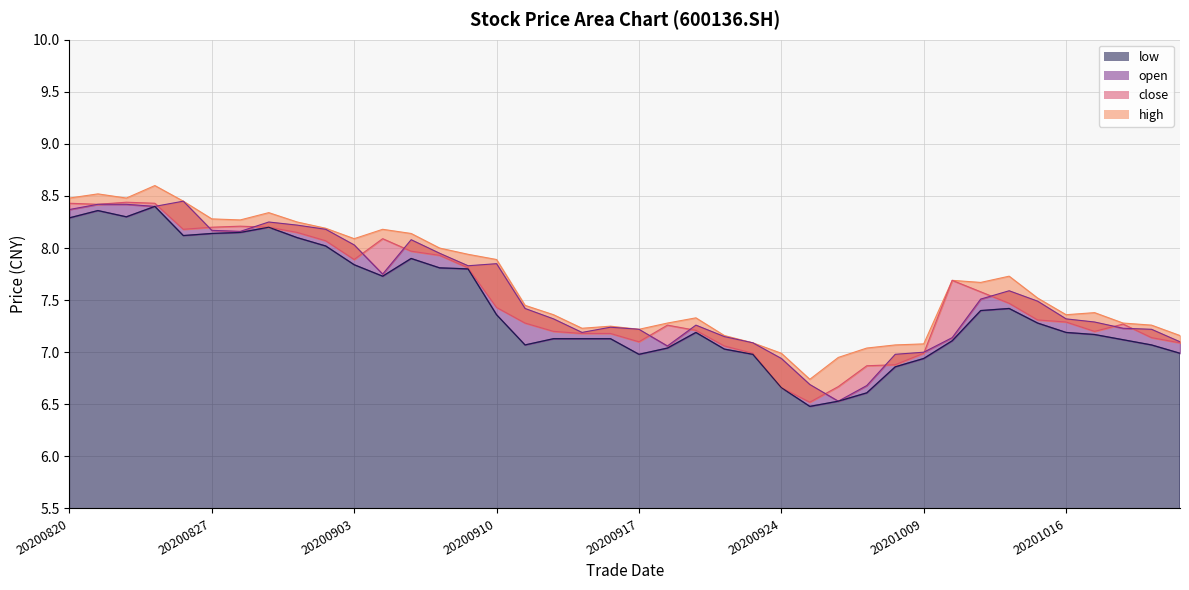

Reading left to right, transcribe all the data shown in this chart.

close: 8.4	8.4	8.4	8.4	8.2	8.2	8.2	8.2	8.2	8.1	7.9	8.1	8.0	7.9	7.8	7.4	7.3	7.2	7.2	7.2	7.1	7.3	7.2	7.1	7.0	6.7	6.5	6.7	6.9	6.9	7.0	7.7	7.6	7.5	7.3	7.3	7.2	7.3	7.1	7.1
open: 8.4	8.4	8.4	8.4	8.4	8.2	8.2	8.2	8.2	8.2	8.0	7.8	8.1	8.0	7.8	7.8	7.4	7.3	7.2	7.2	7.2	7.1	7.3	7.2	7.1	6.9	6.7	6.5	6.7	7.0	7.0	7.1	7.5	7.6	7.5	7.3	7.3	7.2	7.2	7.1
high: 8.5	8.5	8.5	8.6	8.4	8.3	8.3	8.3	8.2	8.2	8.1	8.2	8.1	8.0	7.9	7.9	7.5	7.4	7.2	7.2	7.2	7.3	7.3	7.2	7.1	7.0	6.7	7.0	7.0	7.1	7.1	7.7	7.7	7.7	7.5	7.4	7.4	7.3	7.3	7.2
low: 8.3	8.4	8.3	8.4	8.1	8.1	8.2	8.2	8.1	8.0	7.8	7.7	7.9	7.8	7.8	7.4	7.1	7.1	7.1	7.1	7.0	7.0	7.2	7.0	7.0	6.7	6.5	6.5	6.6	6.9	6.9	7.1	7.4	7.4	7.3	7.2	7.2	7.1	7.1	7.0